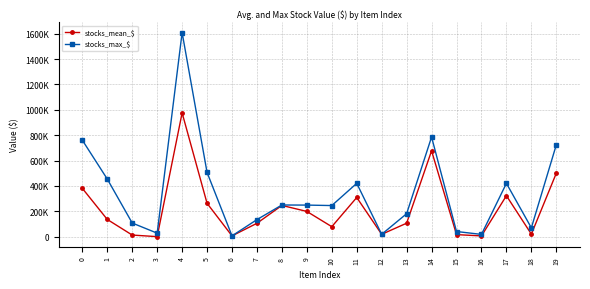

In stocks_max_$, how many points are higher than both neighbors (excluding endpoints)?

5